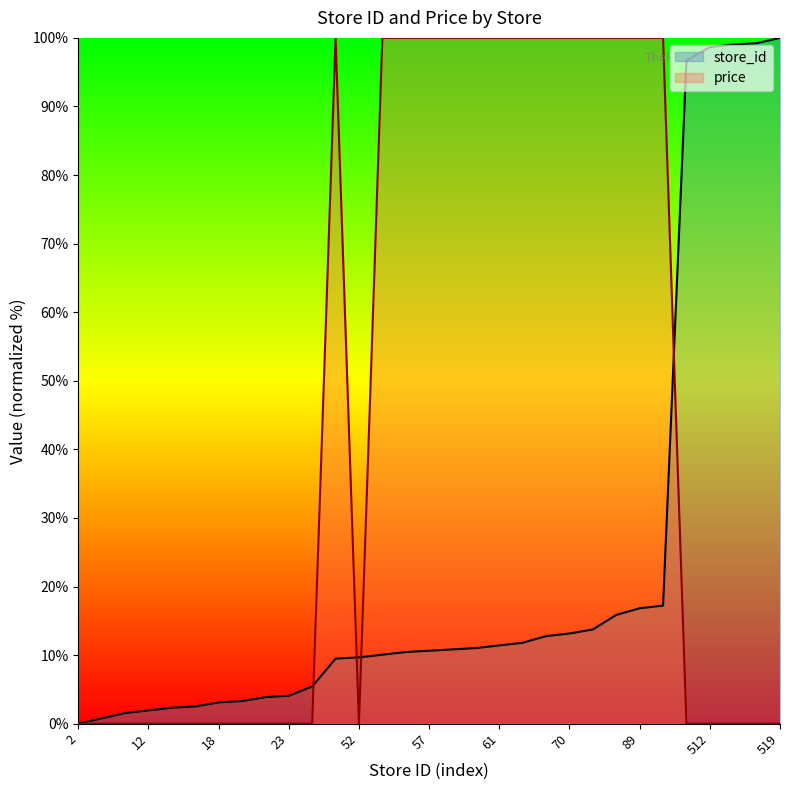

At which category does price reach its first local peak?

51